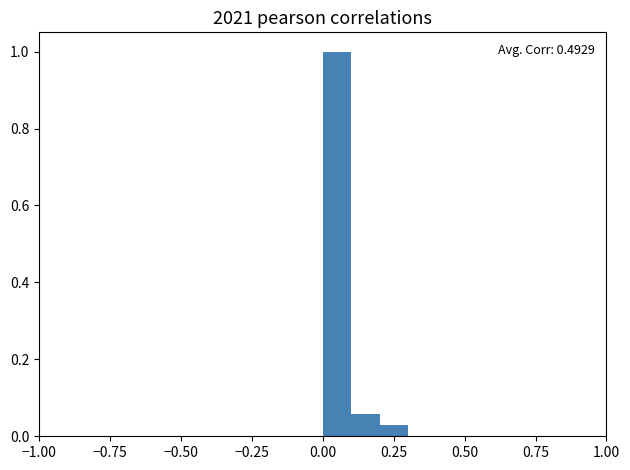

Around what value on the x-axis is the tallest bar? Give the approximate position of its centre, as read against the axis.

0.05